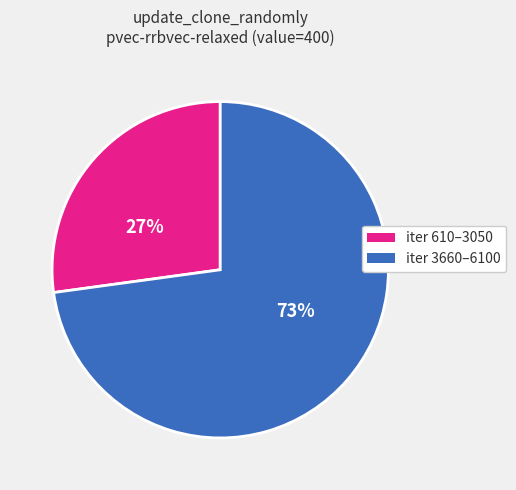

To the nearest percent, what is the average slice percentage?

50%